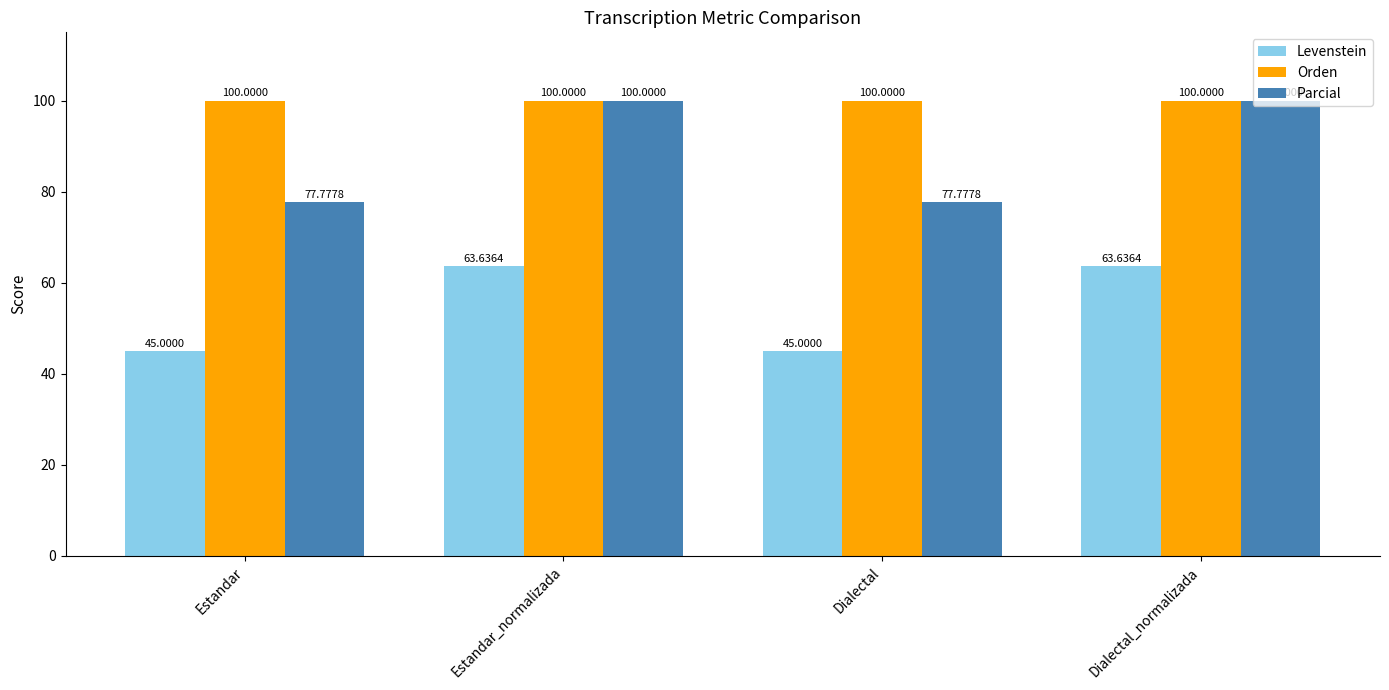

What are all the series names shown in the legend?

Levenstein, Orden, Parcial